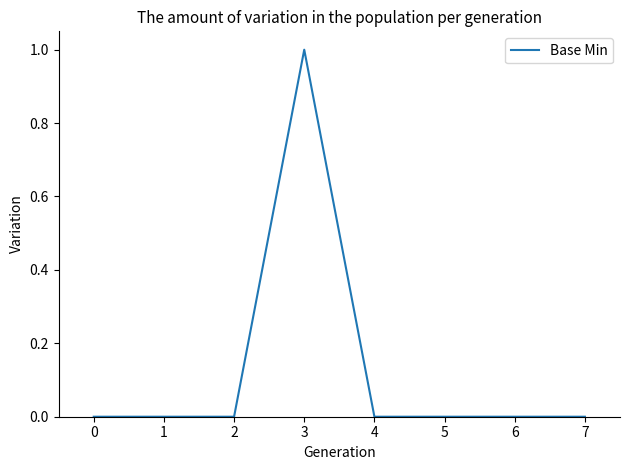

True or false: the data shows 0 at 1.

True